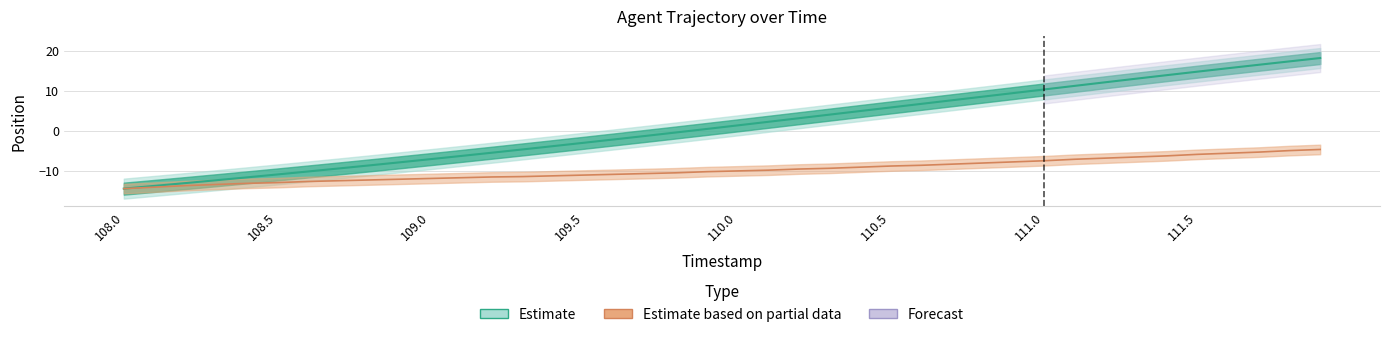

Reading left to right, list all the values displayed in this chart.

X_position: -14.5	-13.8	-13.1	-12.4	-11.7	-11.0	-10.2	-9.5	-8.7	-7.9	-7.1	-6.3	-5.5	-4.7	-3.9	-3.1	-2.2	-1.3	-0.5	0.4	1.3	2.2	3.1	4.0	4.9	5.8	6.7	7.6	8.5	9.4	10.3	11.2	12.1	13.0	13.8	14.7	15.6	16.4	17.3	18.1
Y_position: -14.5	-14.1	-13.8	-13.5	-13.2	-13.0	-12.7	-12.5	-12.4	-12.2	-12.0	-11.8	-11.6	-11.5	-11.3	-11.1	-10.9	-10.8	-10.6	-10.3	-10.1	-9.9	-9.6	-9.4	-9.2	-8.9	-8.7	-8.4	-8.1	-7.8	-7.6	-7.2	-6.9	-6.6	-6.3	-6.0	-5.7	-5.4	-5.0	-4.7